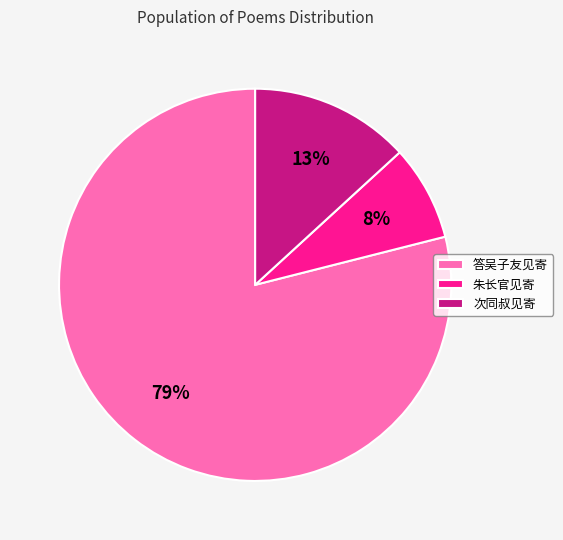

Which slice represents more than half of the pie?

答吴子友见寄